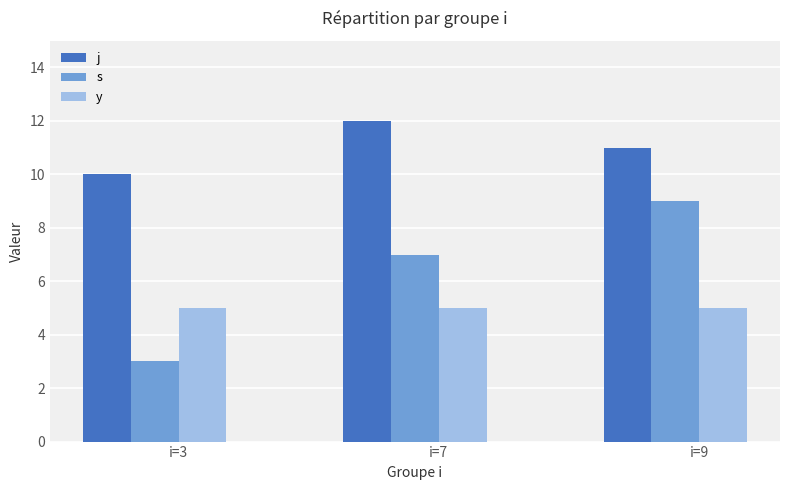

True or false: y has a value of 5 at i=3.

True